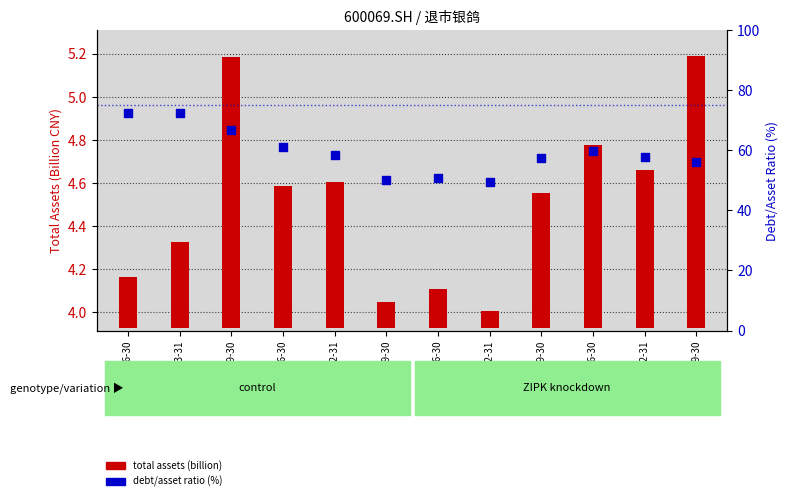

Which series contains the lowest Y value?

total assets (billion)